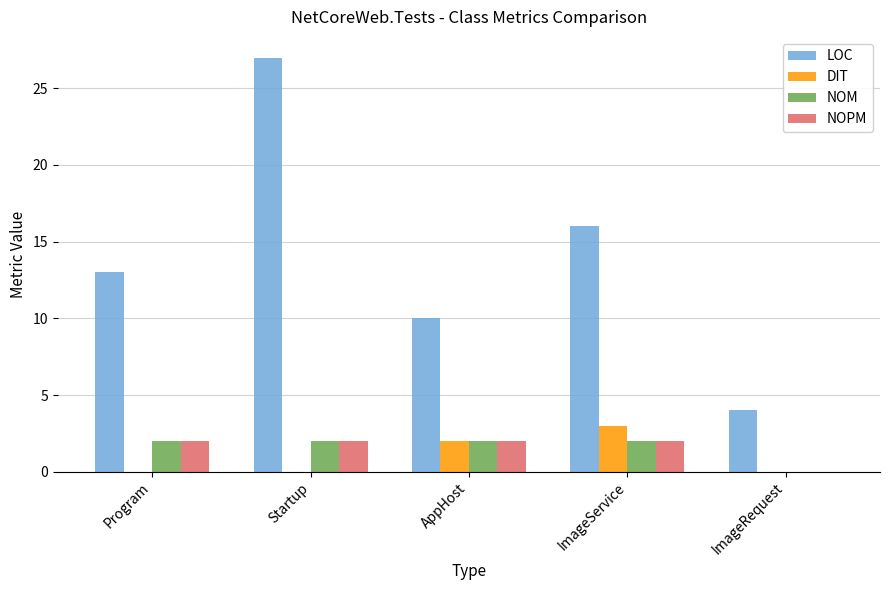

At which category does the chart reach its peak across all series?

Startup